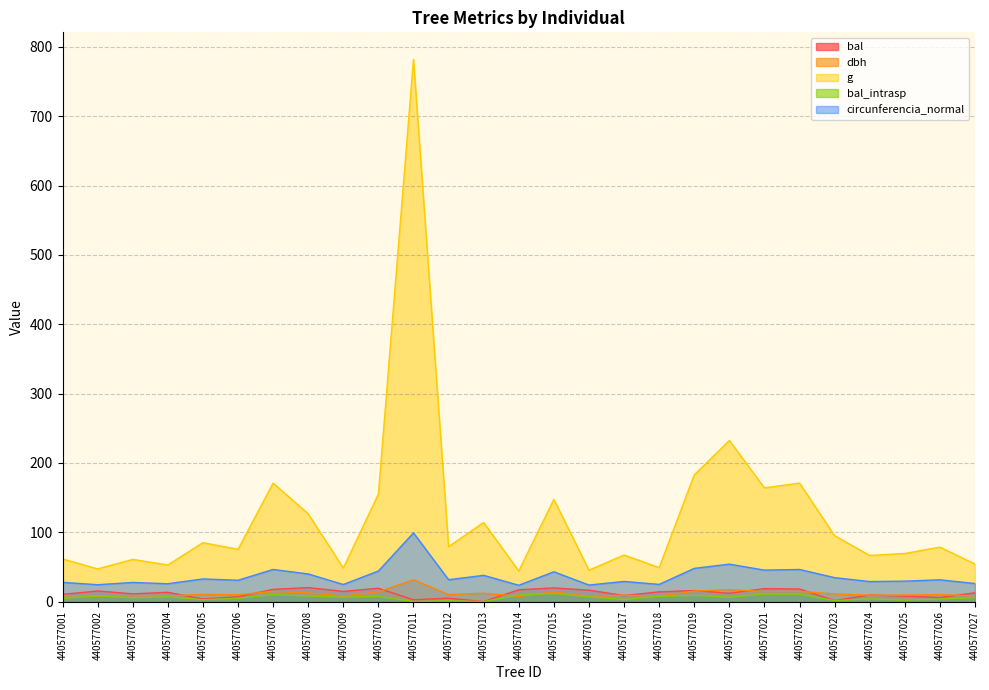

Reading left to right, transcribe all the data shown in this chart.

bal: 440577001=10.4	440577002=15.3	440577003=11.2	440577004=13.4	440577005=3.8	440577006=6.9	440577007=17.6	440577008=20.2	440577009=14.7	440577010=19.2	440577011=2.7	440577012=4.8	440577013=0.0	440577014=17.1	440577015=19.7	440577016=16.5	440577017=8.7	440577018=14.1	440577019=15.9	440577020=12.0	440577021=18.7	440577022=18.2	440577023=1.4	440577024=9.6	440577025=7.8	440577026=5.9	440577027=12.7
dbh: 440577001=8.8	440577002=7.8	440577003=8.8	440577004=8.2	440577005=10.4	440577006=9.8	440577007=14.8	440577008=12.7	440577009=7.8	440577010=14.1	440577011=31.6	440577012=10.1	440577013=12.1	440577014=7.5	440577015=13.7	440577016=7.6	440577017=9.2	440577018=7.9	440577019=15.2	440577020=17.2	440577021=14.4	440577022=14.8	440577023=11.0	440577024=9.2	440577025=9.4	440577026=10.0	440577027=8.3
g: 440577001=61.5	440577002=47.2	440577003=60.8	440577004=52.8	440577005=85.0	440577006=75.4	440577007=170.9	440577008=126.7	440577009=48.4	440577010=155.0	440577011=781.8	440577012=79.3	440577013=114.0	440577014=44.2	440577015=147.4	440577016=45.4	440577017=67.2	440577018=49.0	440577019=182.7	440577020=232.3	440577021=164.0	440577022=170.9	440577023=95.0	440577024=66.5	440577025=69.4	440577026=78.5	440577027=54.1
bal_intrasp: 440577001=4.7	440577002=8.3	440577003=5.5	440577004=7.0	440577005=2.7	440577006=4.7	440577007=10.0	440577008=8.1	440577009=6.4	440577010=7.6	440577011=0.0	440577012=1.1	440577013=0.0	440577014=9.5	440577015=11.7	440577016=7.0	440577017=3.0	440577018=7.7	440577019=8.9	440577020=6.3	440577021=11.1	440577022=10.6	440577023=1.4	440577024=3.9	440577025=2.1	440577026=3.7	440577027=5.7
circunferencia_normal: 440577001=27.8	440577002=24.4	440577003=27.6	440577004=25.8	440577005=32.7	440577006=30.8	440577007=46.3	440577008=39.9	440577009=24.7	440577010=44.1	440577011=99.1	440577012=31.6	440577013=37.9	440577014=23.6	440577015=43.0	440577016=23.9	440577017=29.1	440577018=24.8	440577019=47.9	440577020=54.0	440577021=45.4	440577022=46.3	440577023=34.6	440577024=28.9	440577025=29.5	440577026=31.4	440577027=26.1